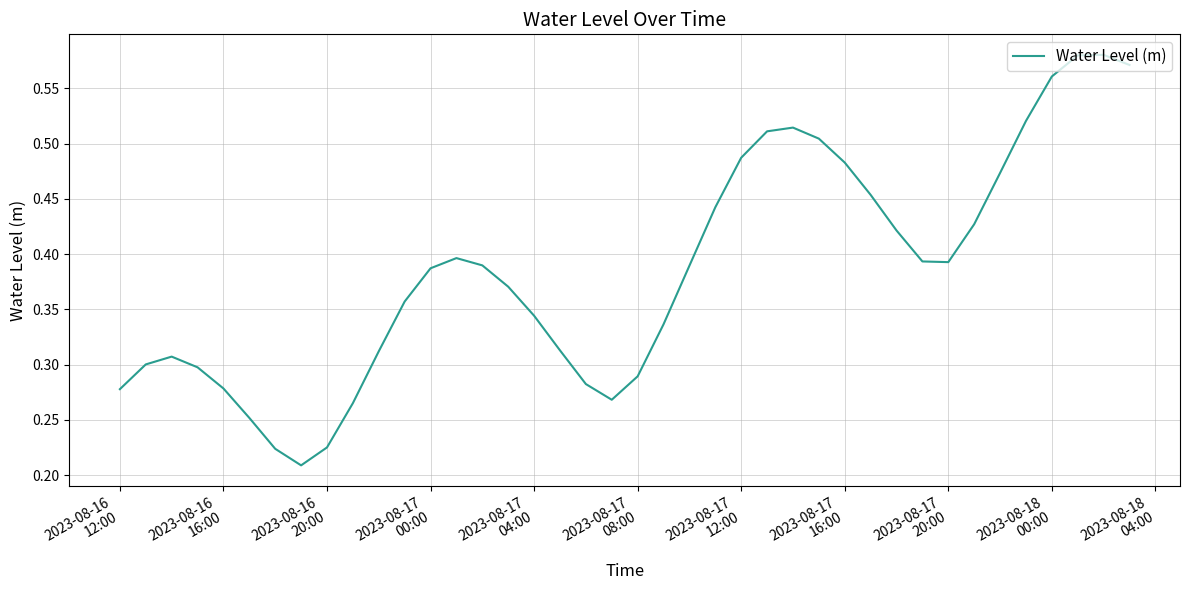

How many values are between 0 and 1?

40